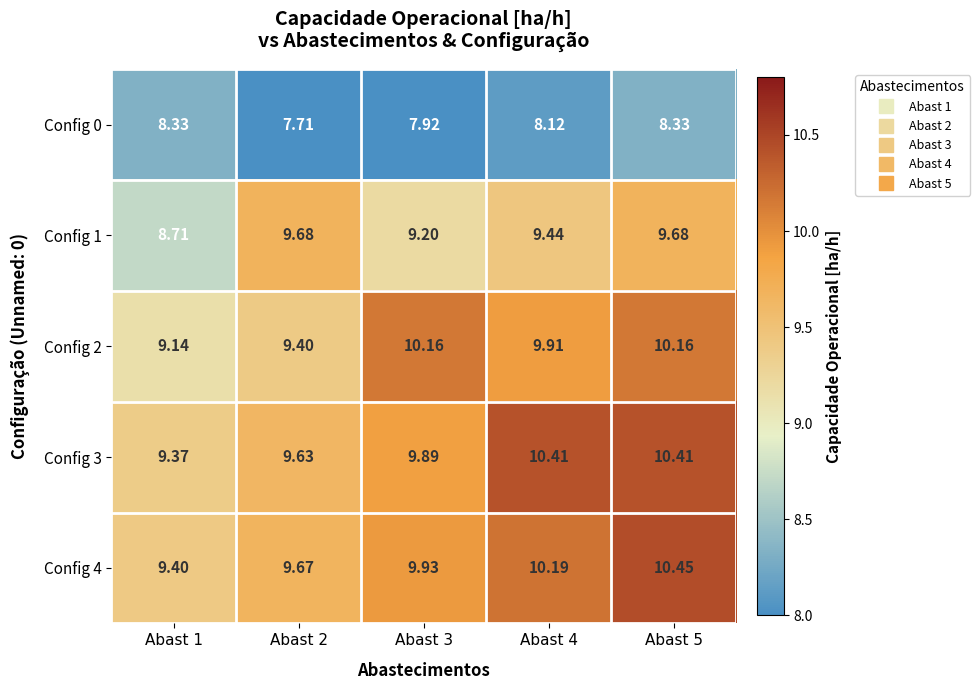

At which category is the sum across all series the highest?

Abast 5